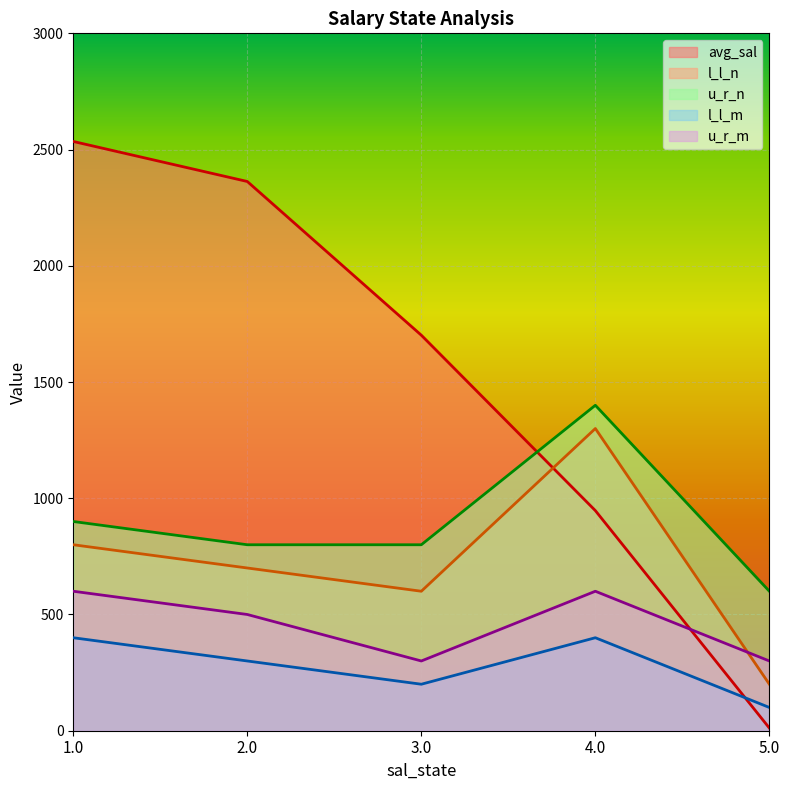

What is the value of the avg_sal point at the 1st from the left?

2534.8